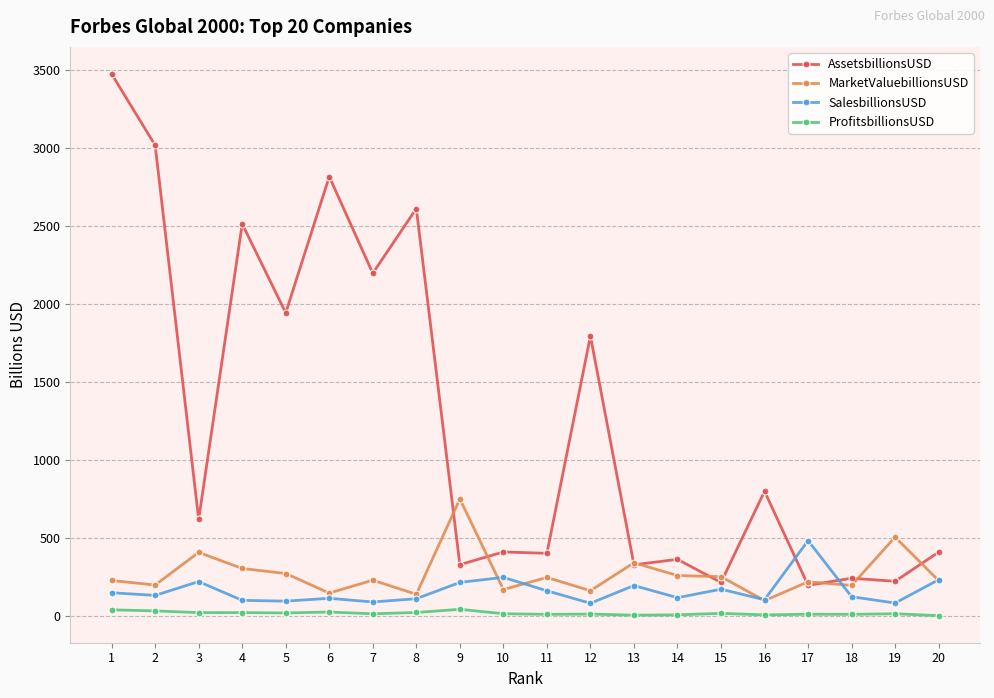

True or false: MarketValuebillionsUSD has more than 2 interior local peaks.

True